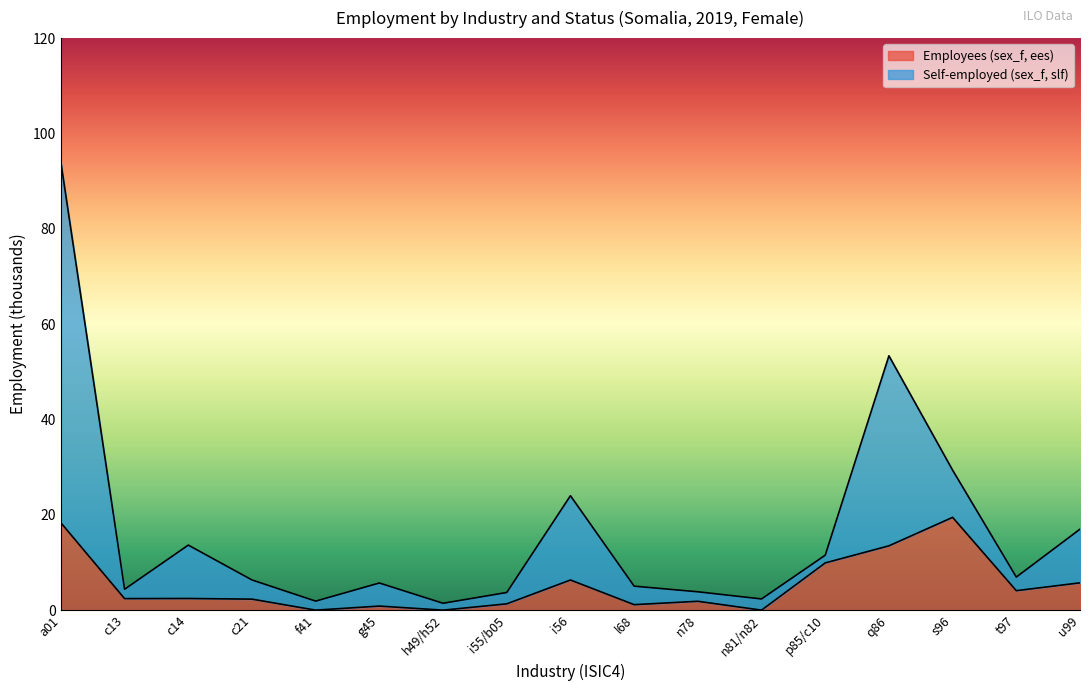

Rank the series by their maximum value, from lowest to highest.

Employees (sex_f, ees), Self-employed (sex_f, slf)